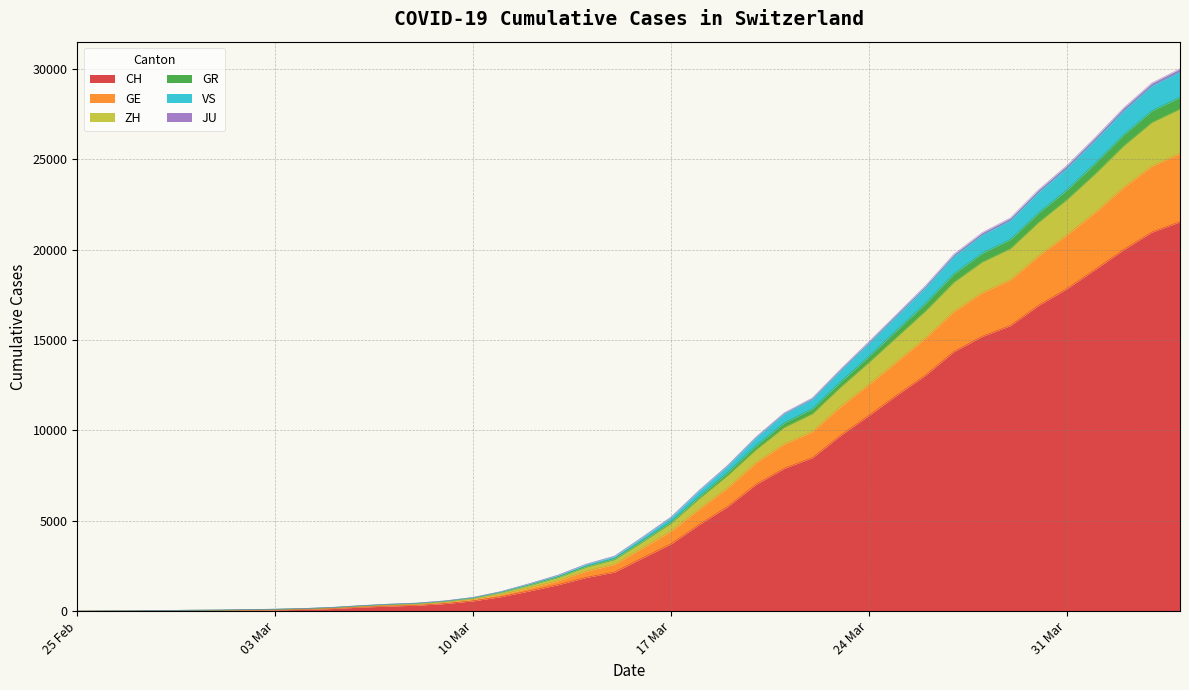

True or false: JU has a value of 43285 at 2020-04-04.

False